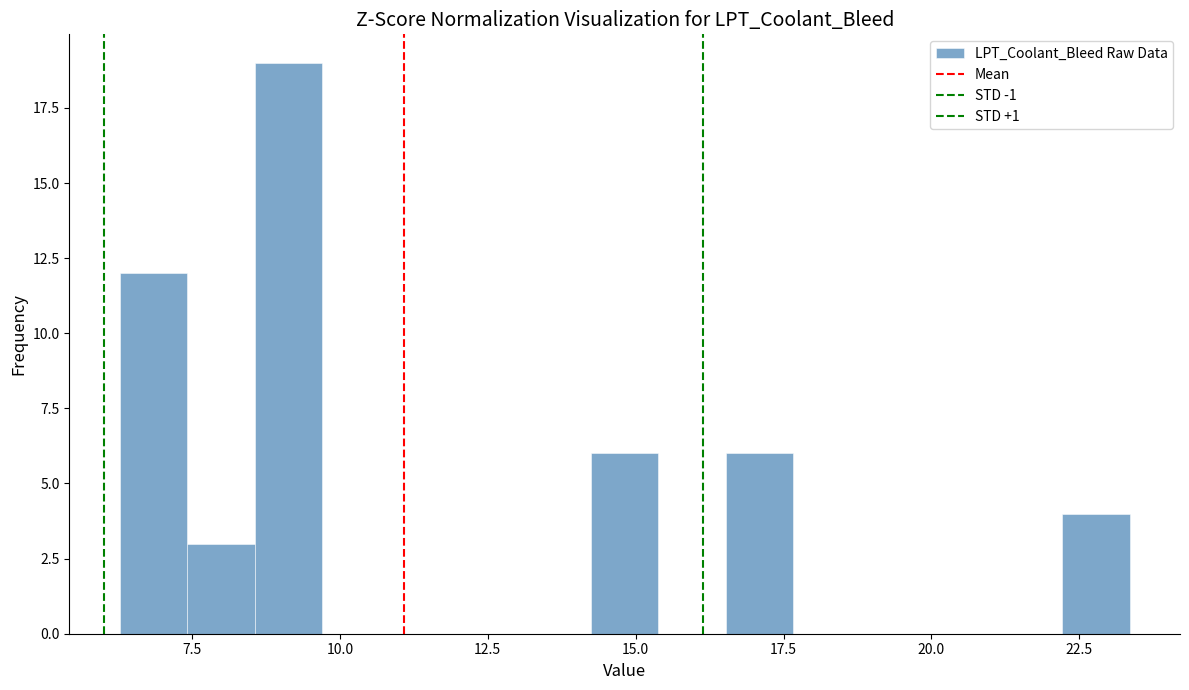

Around what value on the x-axis is the tallest bar? Give the approximate position of its centre, as read against the axis.

9.0